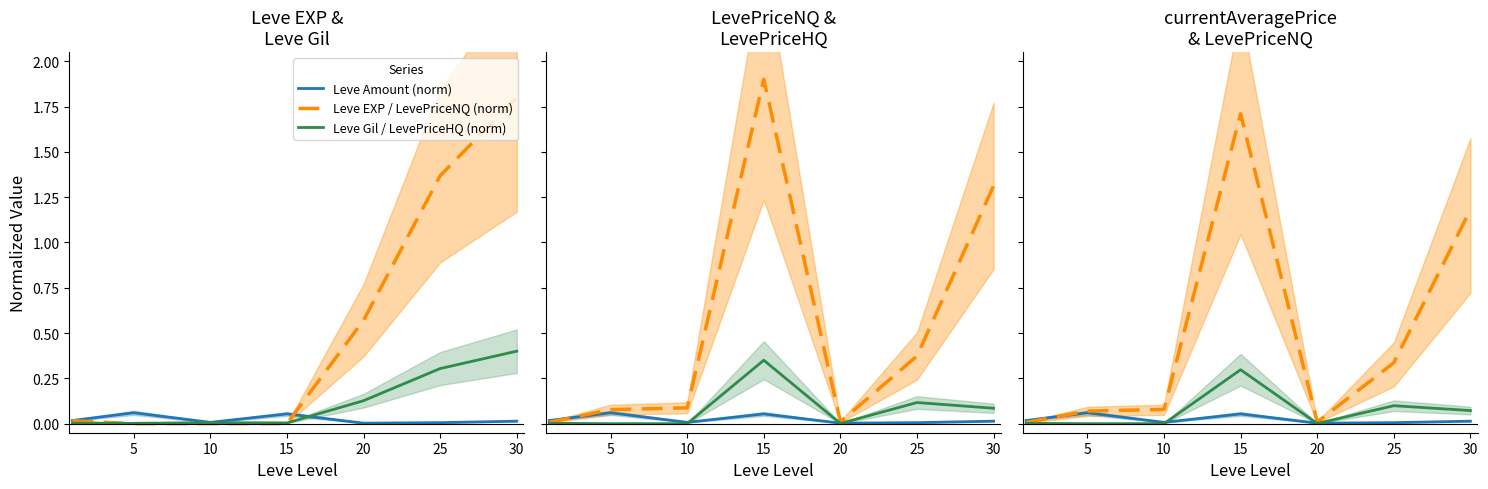

The value of Leve EXP / LevePriceNQ (norm) at 20 is 0.0. True or false?

True